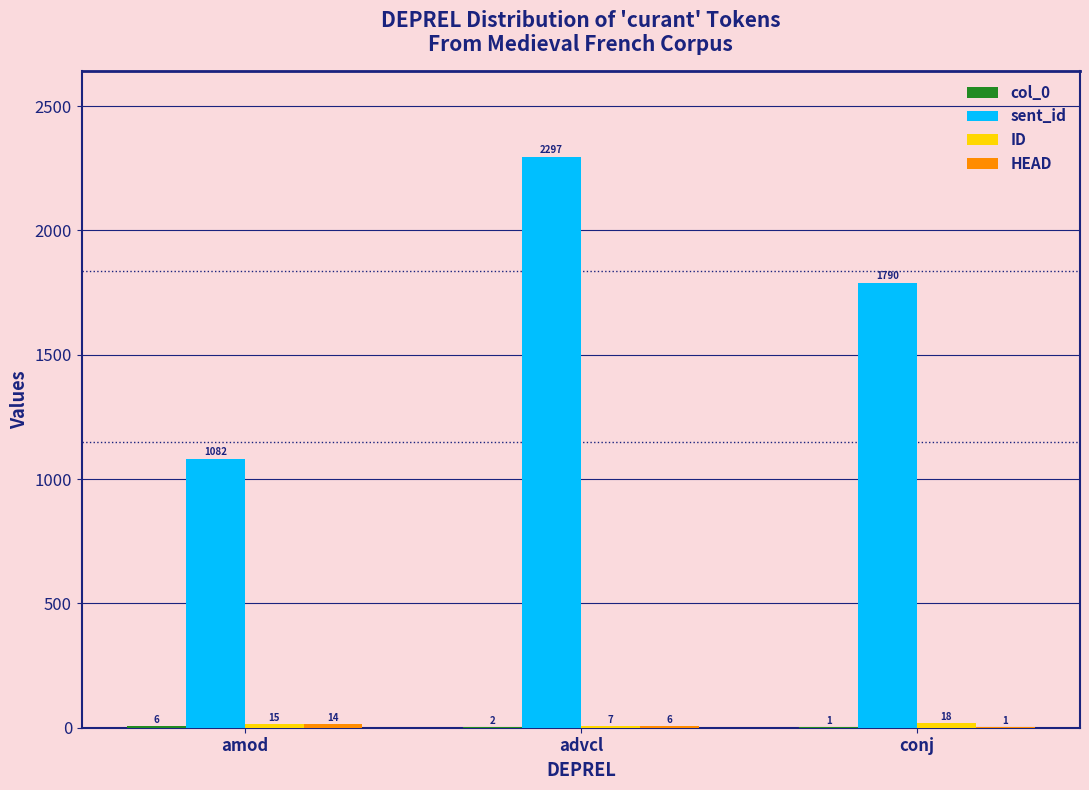

Which series has the largest total across all categories?

sent_id